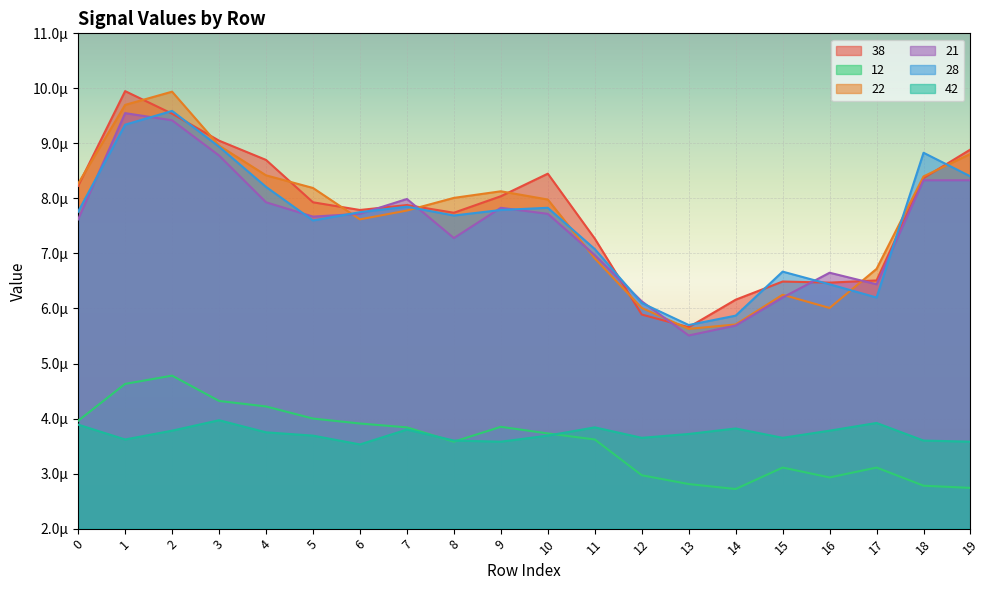

Is it true that 21 equals 0.0 at 3?

False